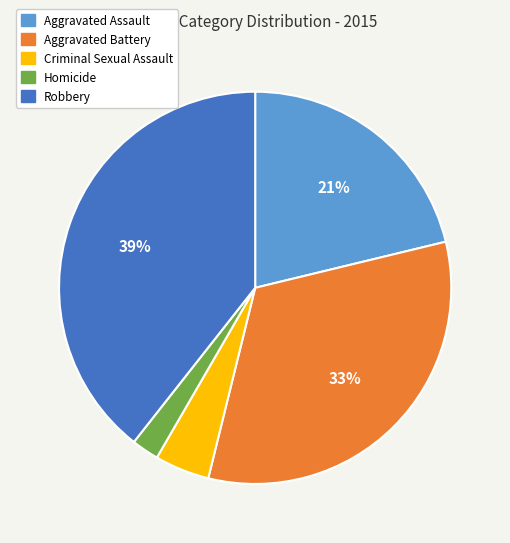

The Homicide slice represents 9% of the pie. True or false?

False